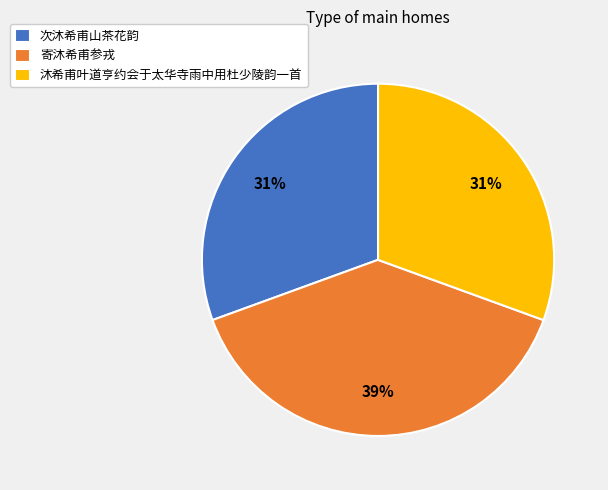

To the nearest percent, what is the difference between the largest and smallest slice percentages?

8%